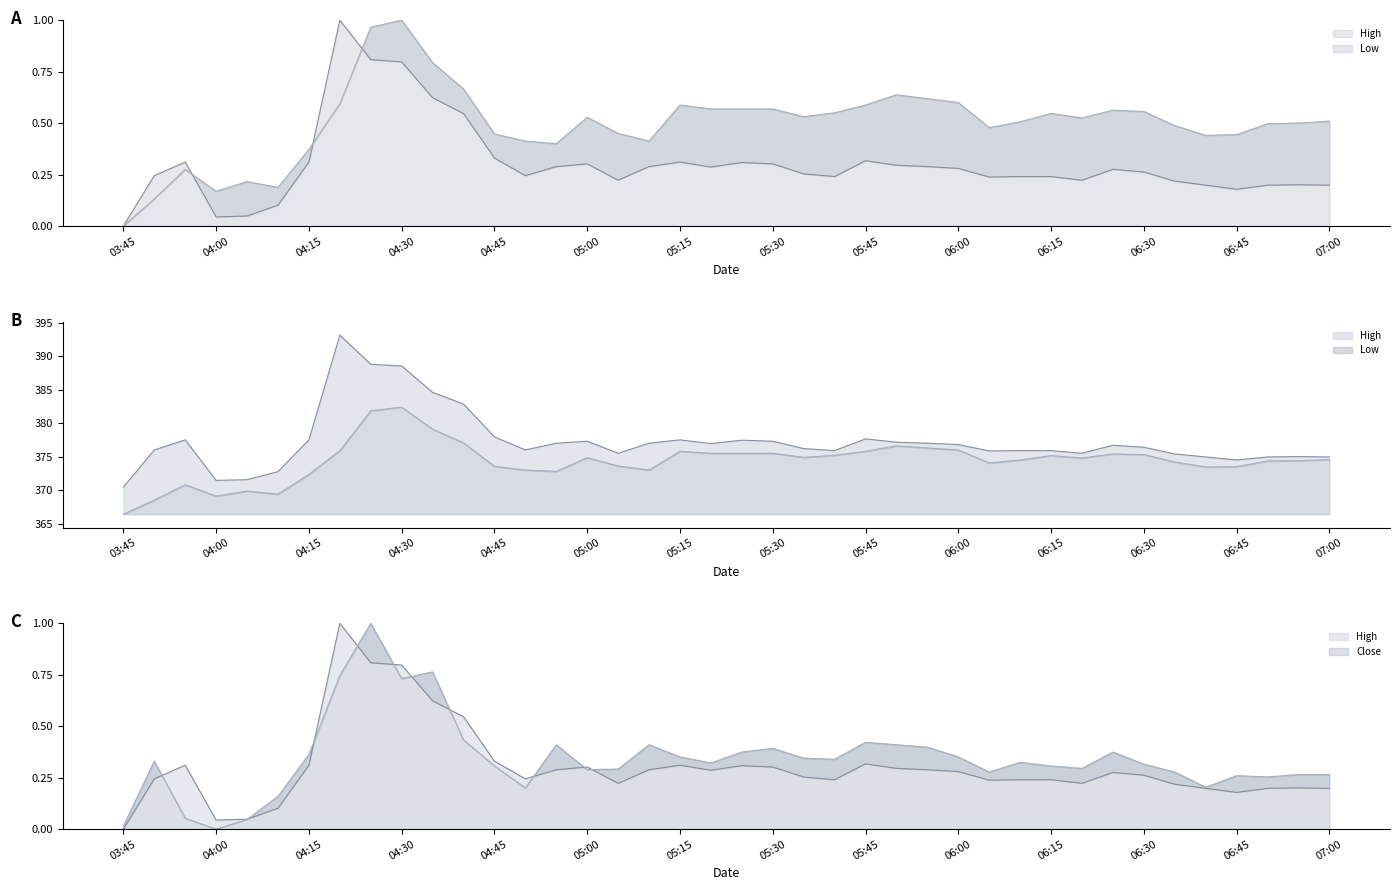

Rank the categories by High value from lowest to highest.

2025-08-22 03:45:00, 2025-08-22 04:00:00, 2025-08-22 04:05:00, 2025-08-22 04:10:00, 2025-08-22 06:45:00, 2025-08-22 06:40:00, 2025-08-22 06:50:00, 2025-08-22 07:00:00, 2025-08-22 06:55:00, 2025-08-22 06:35:00, 2025-08-22 05:05:00, 2025-08-22 06:20:00, 2025-08-22 06:05:00, 2025-08-22 05:40:00, 2025-08-22 06:10:00, 2025-08-22 06:15:00, 2025-08-22 03:50:00, 2025-08-22 04:50:00, 2025-08-22 05:35:00, 2025-08-22 06:30:00, 2025-08-22 06:25:00, 2025-08-22 06:00:00, 2025-08-22 05:20:00, 2025-08-22 04:55:00, 2025-08-22 05:10:00, 2025-08-22 05:55:00, 2025-08-22 05:50:00, 2025-08-22 05:00:00, 2025-08-22 05:30:00, 2025-08-22 05:25:00, 2025-08-22 03:55:00, 2025-08-22 04:15:00, 2025-08-22 05:15:00, 2025-08-22 05:45:00, 2025-08-22 04:45:00, 2025-08-22 04:40:00, 2025-08-22 04:35:00, 2025-08-22 04:30:00, 2025-08-22 04:25:00, 2025-08-22 04:20:00